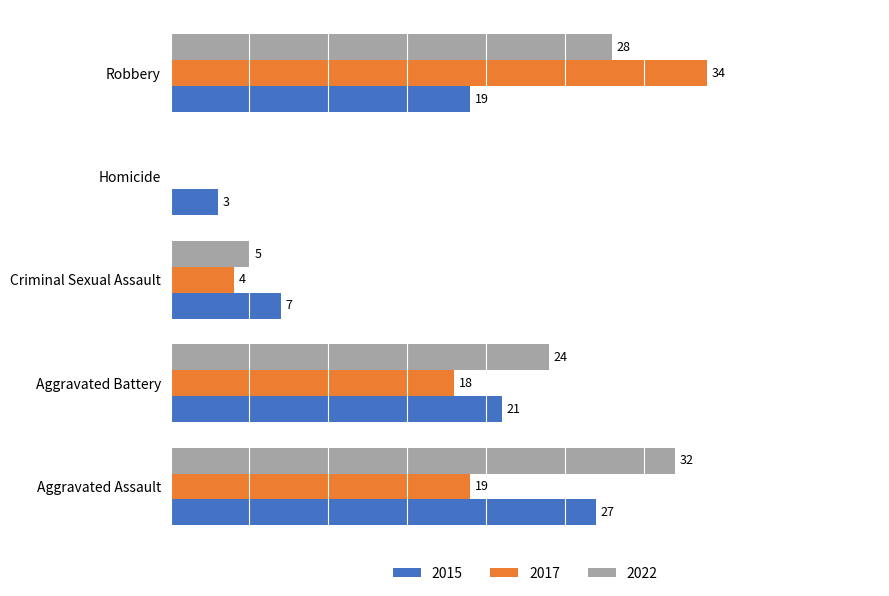

At which category is the sum across all series the highest?

Robbery